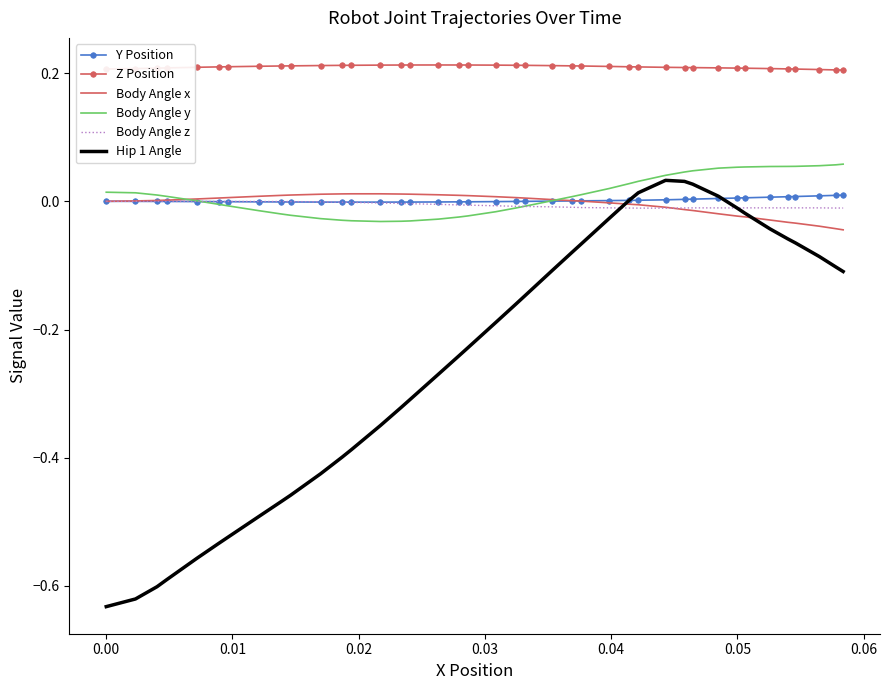

True or false: Z Position and Y Position intersect in this chart.

False